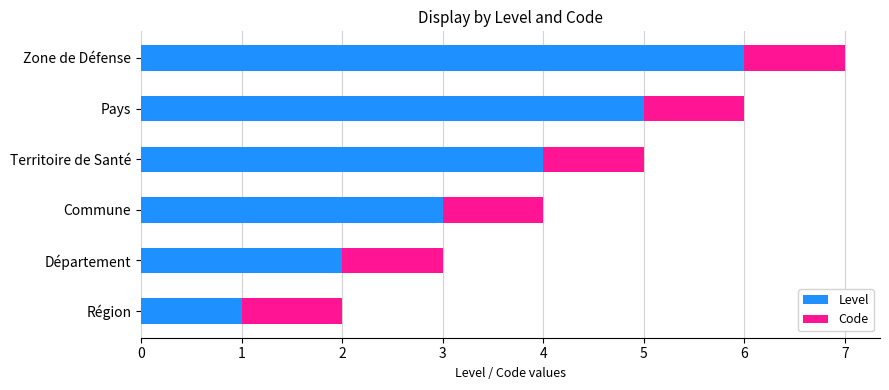

How many distinct data groups are displayed?

2